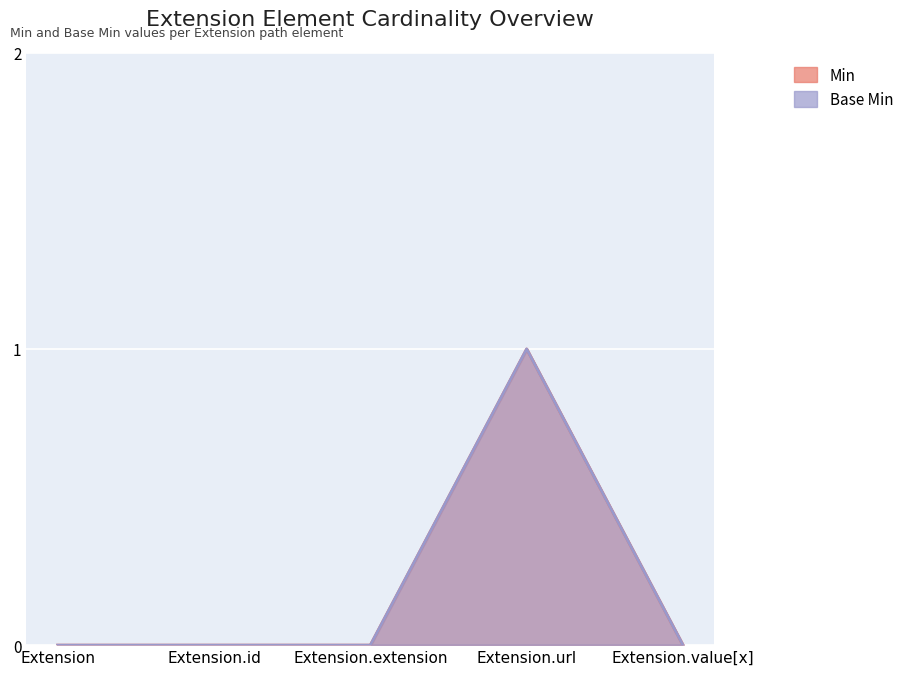

Which series has the largest range (max minus min)?

Min